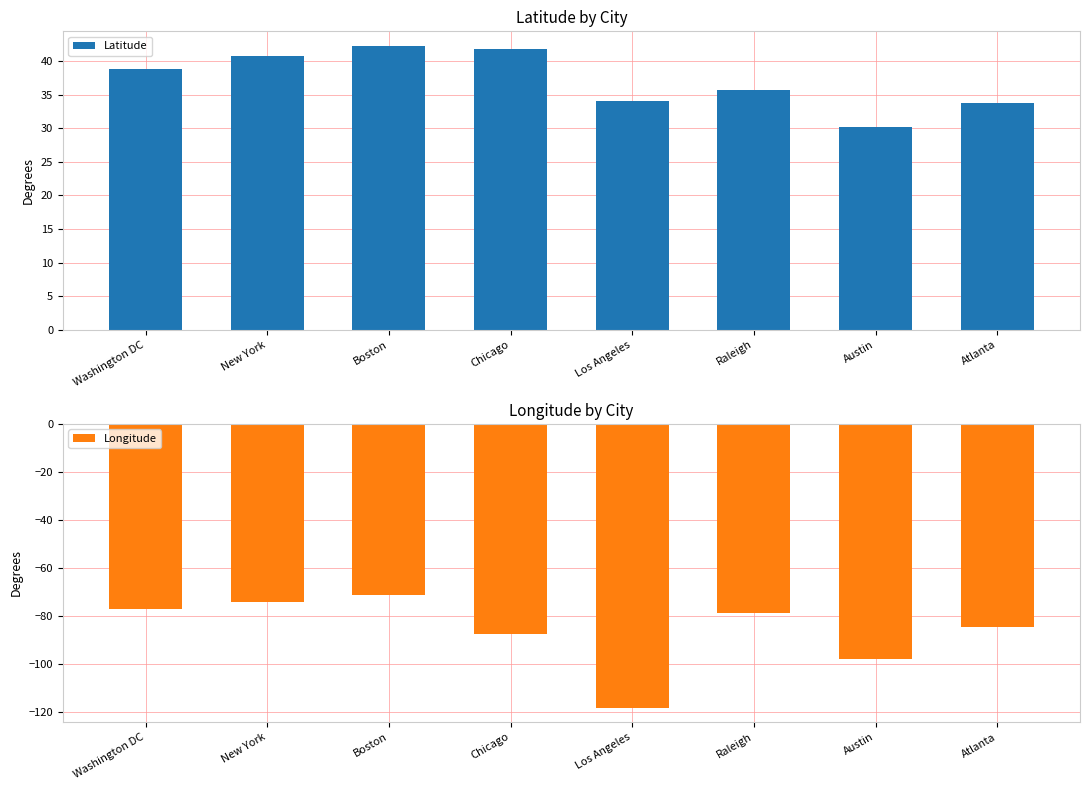

The value of Latitude at Atlanta is 33.7. True or false?

True